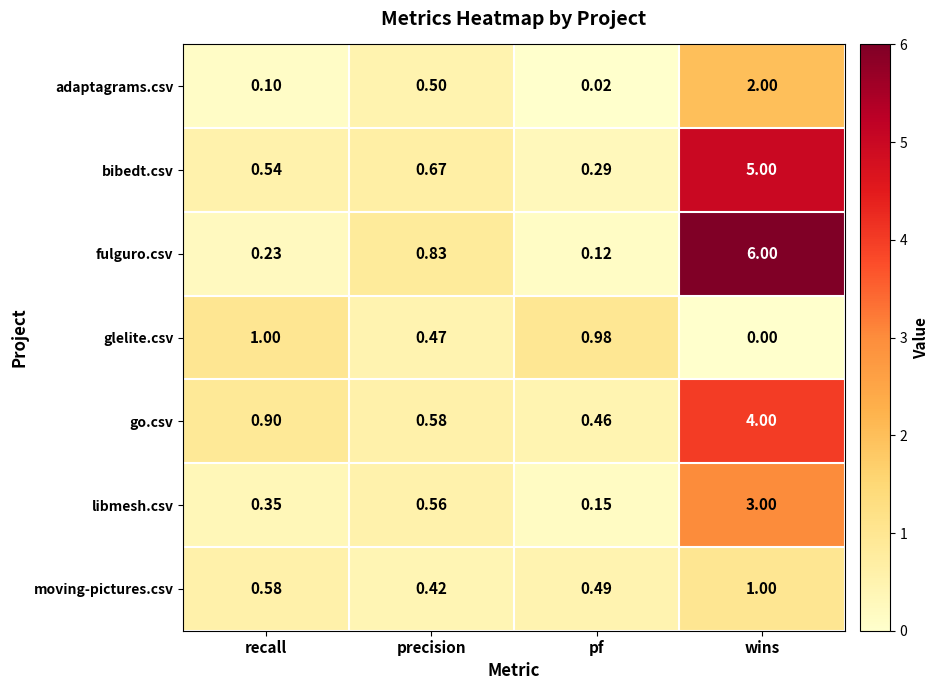

Rank the series at precision from lowest to highest value.

moving-pictures.csv, glelite.csv, adaptagrams.csv, libmesh.csv, go.csv, bibedt.csv, fulguro.csv